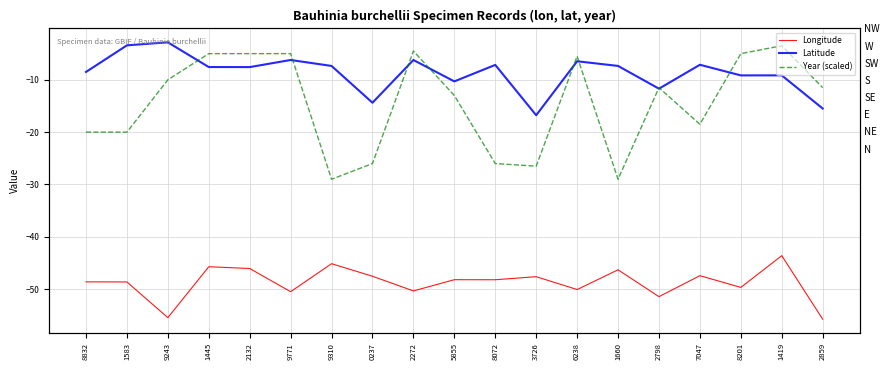

What is the difference between the Latitude values at 0237 and 9771?

8.2